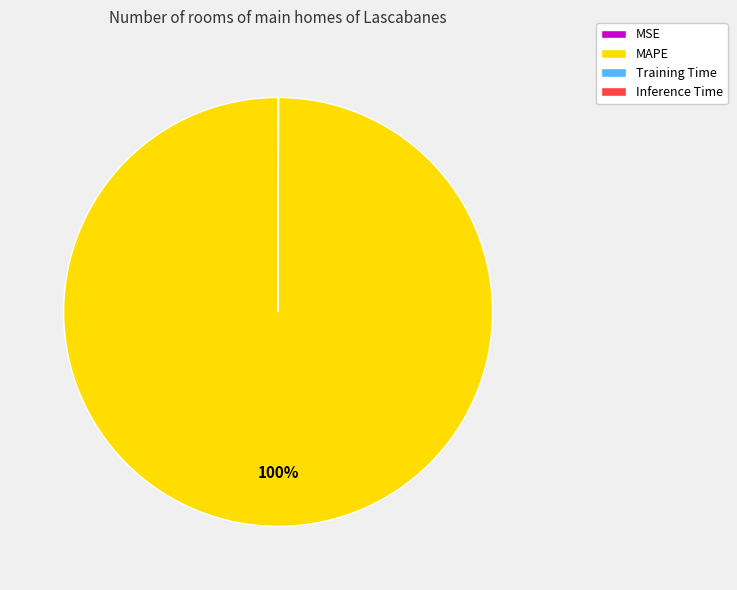

What percentage is the MAPE slice, to the nearest percent?

100%